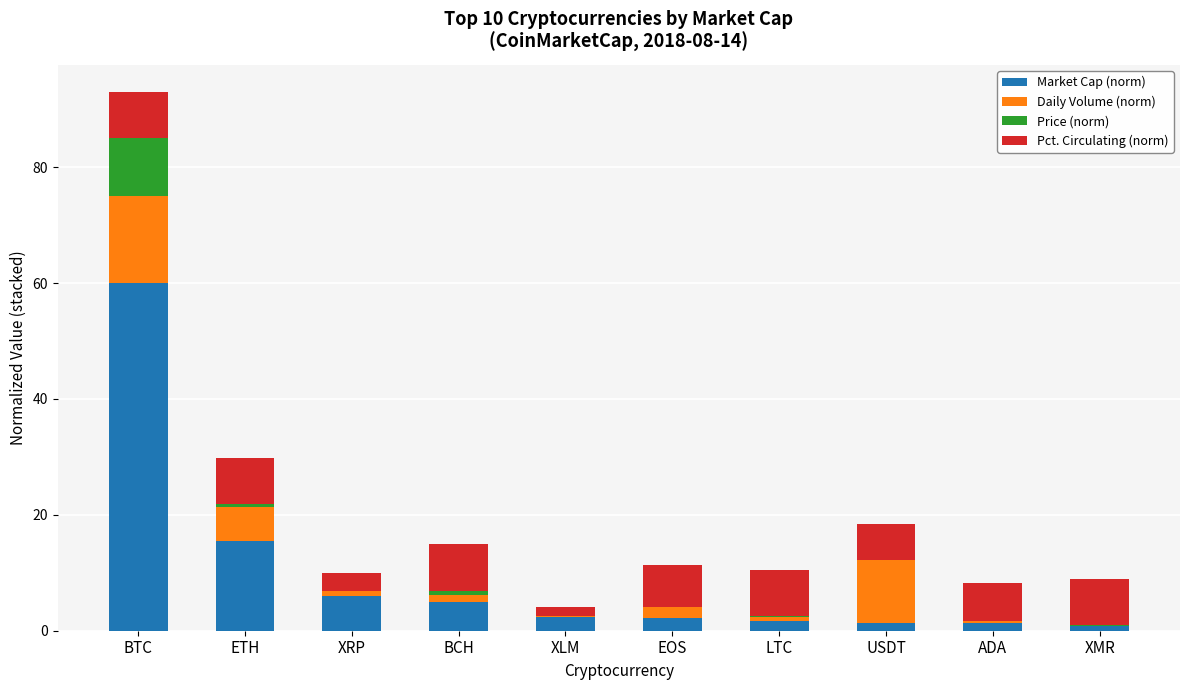

Does the chart contain stacked bars?

Yes